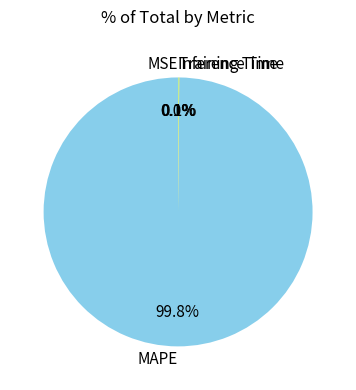

Which category has the biggest portion of the pie?

MAPE